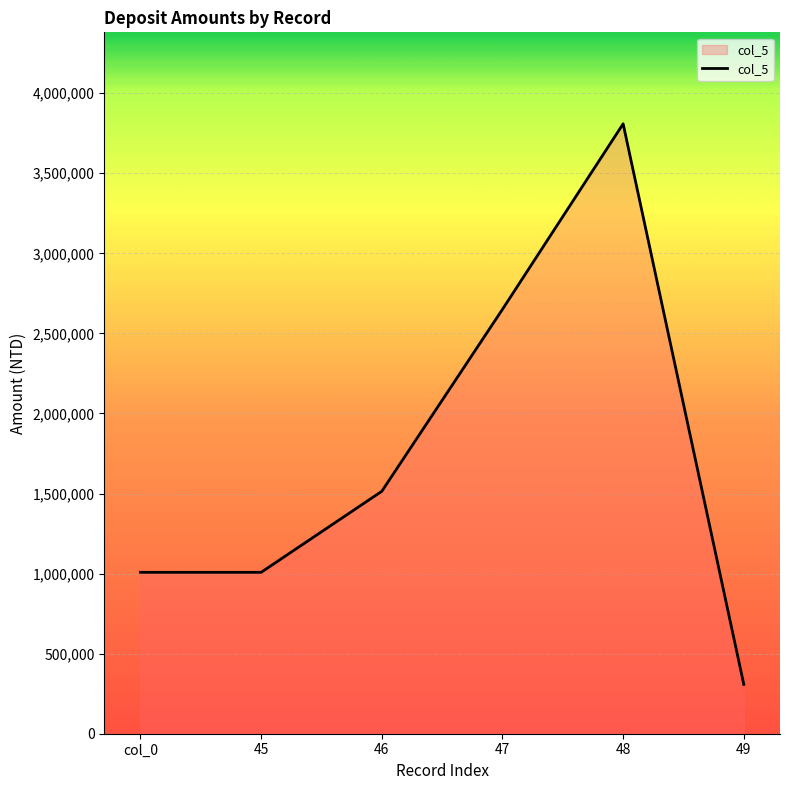

What is the change in value from 48 to 49?

-3500589